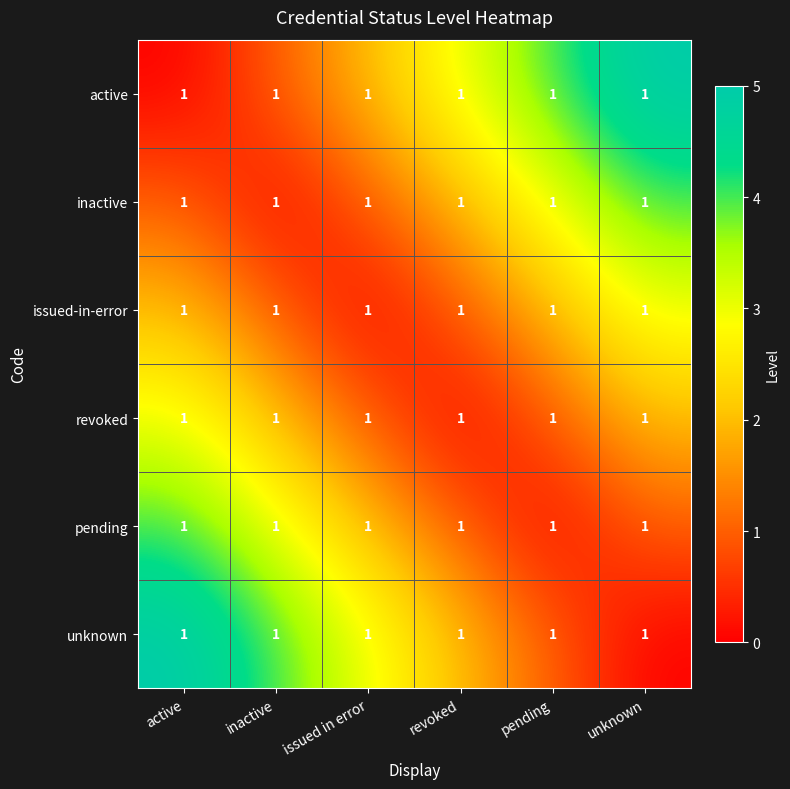

The inactive series shows 4 at unknown. True or false?

True